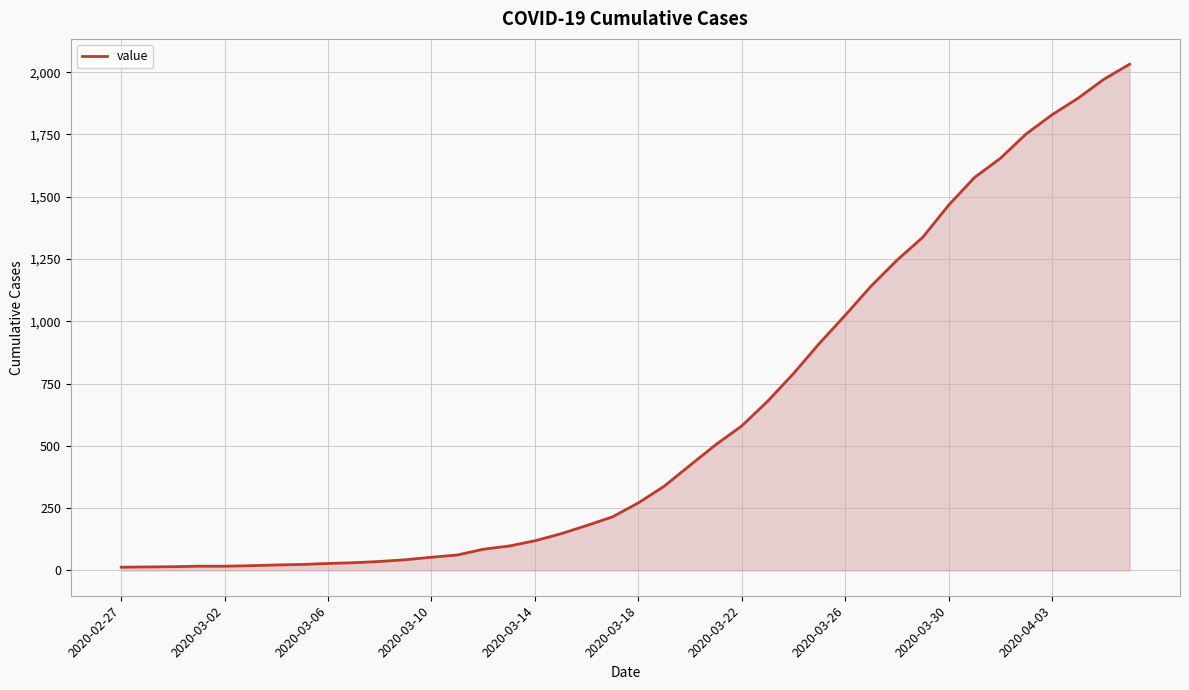

What is the difference between the maximum and minimum values?

2019